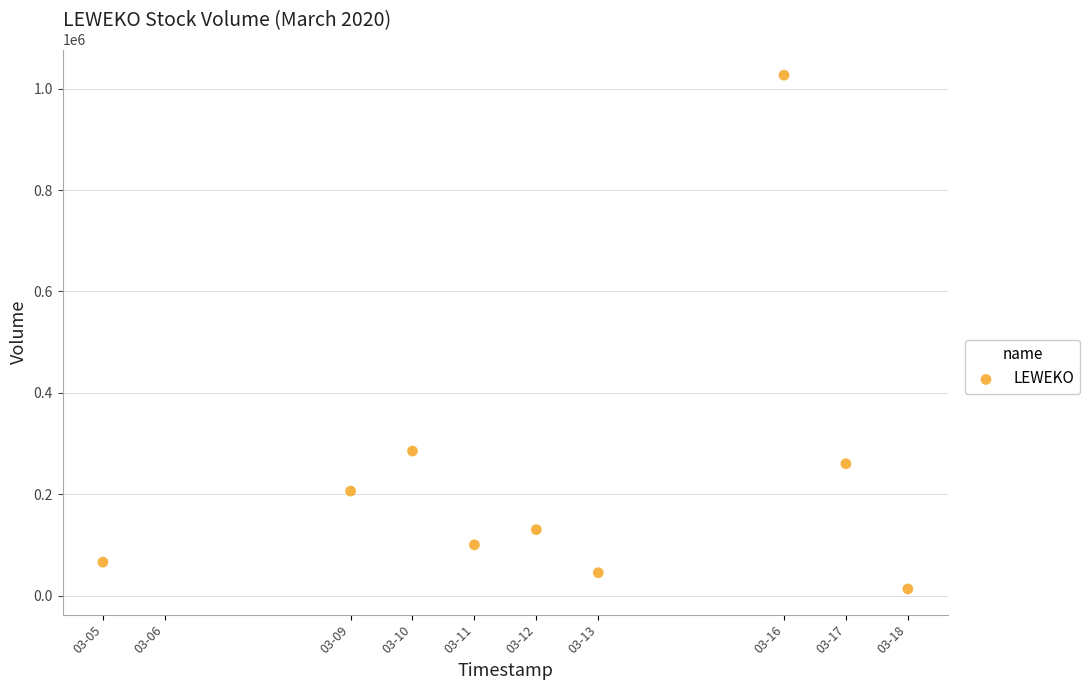

What Y value in the scatter plot is closest to 519750?

285000